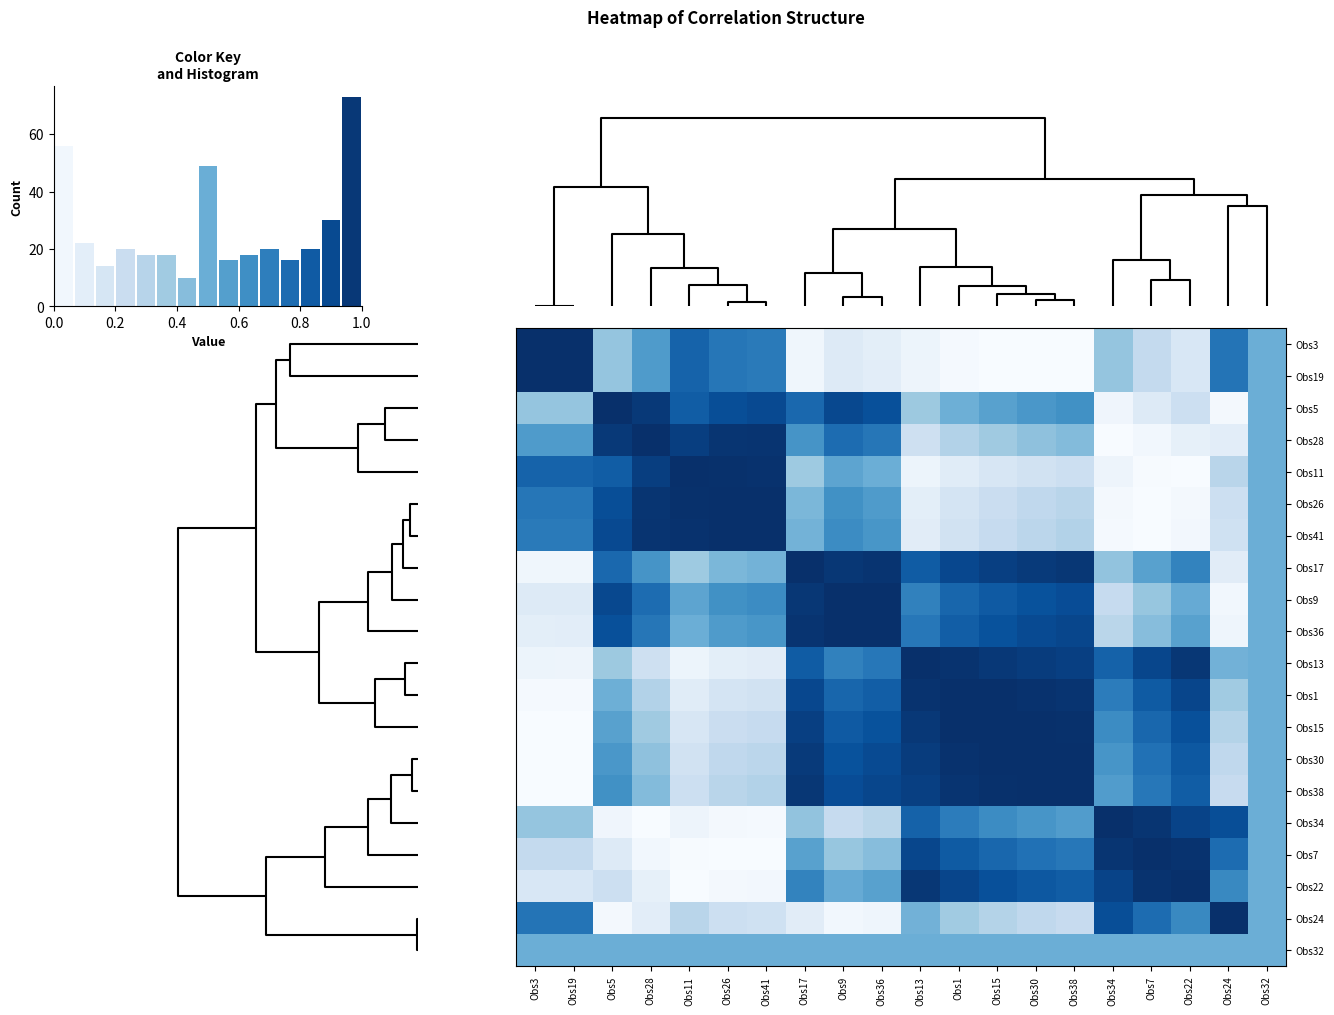

Between Obs13 and Obs24, which is larger?

Obs24